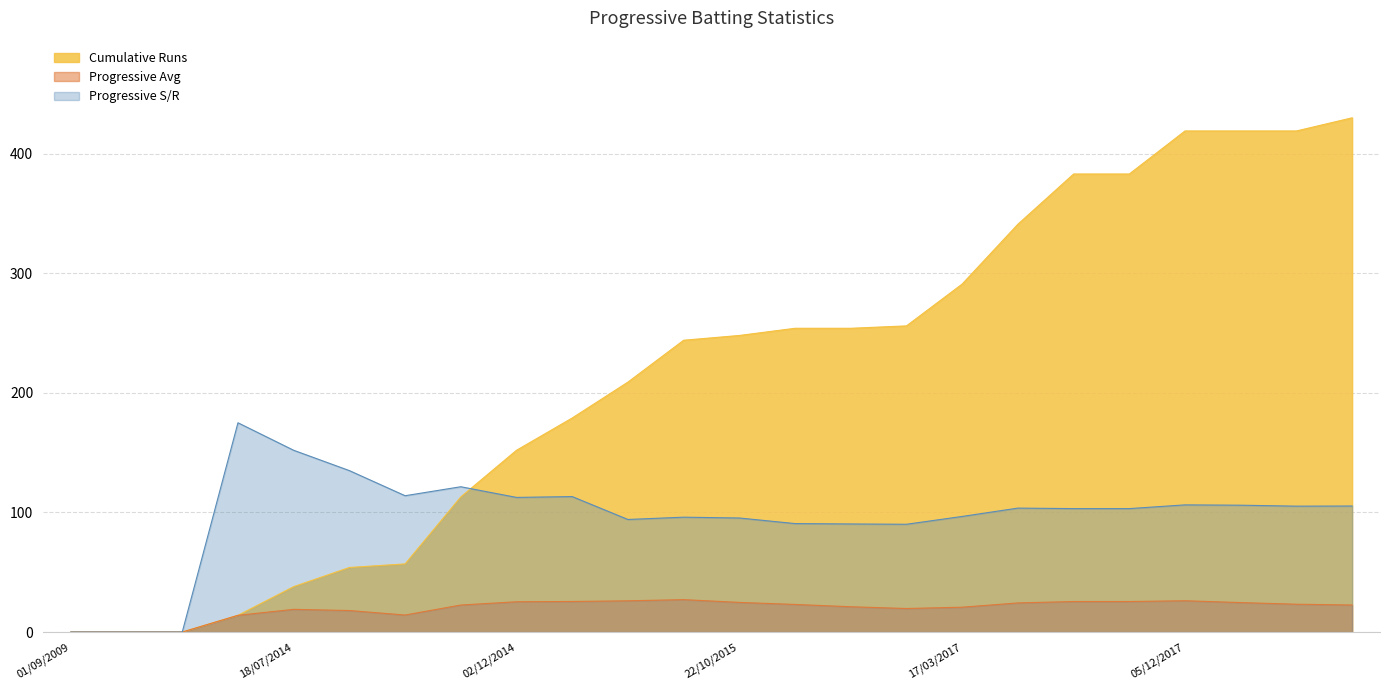

Rank the series by their average value, from highest to lowest.

Cumulative Runs, Progressive S/R, Progressive Avg